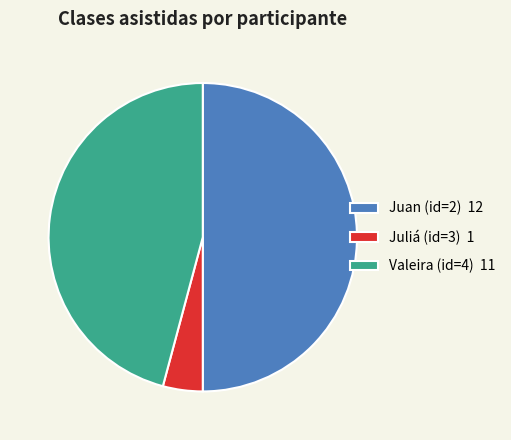

How many segments does this pie chart have?

3